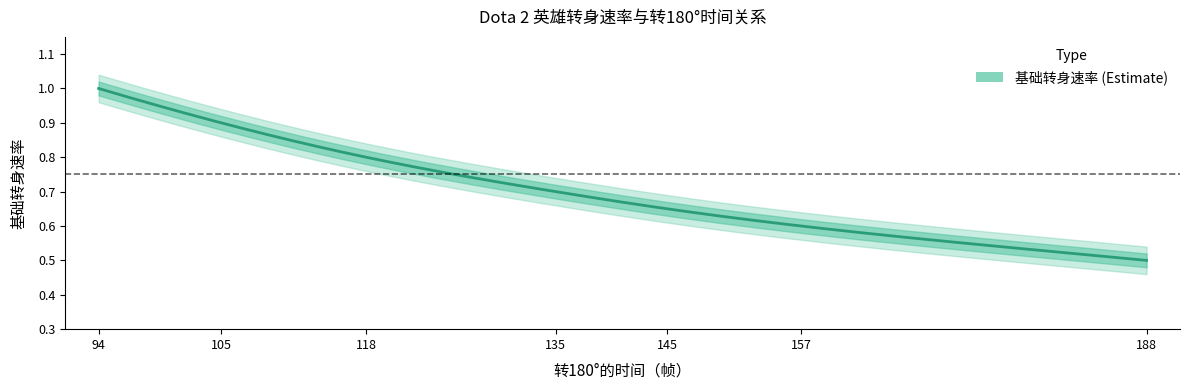

How many series are shown in this chart?

1